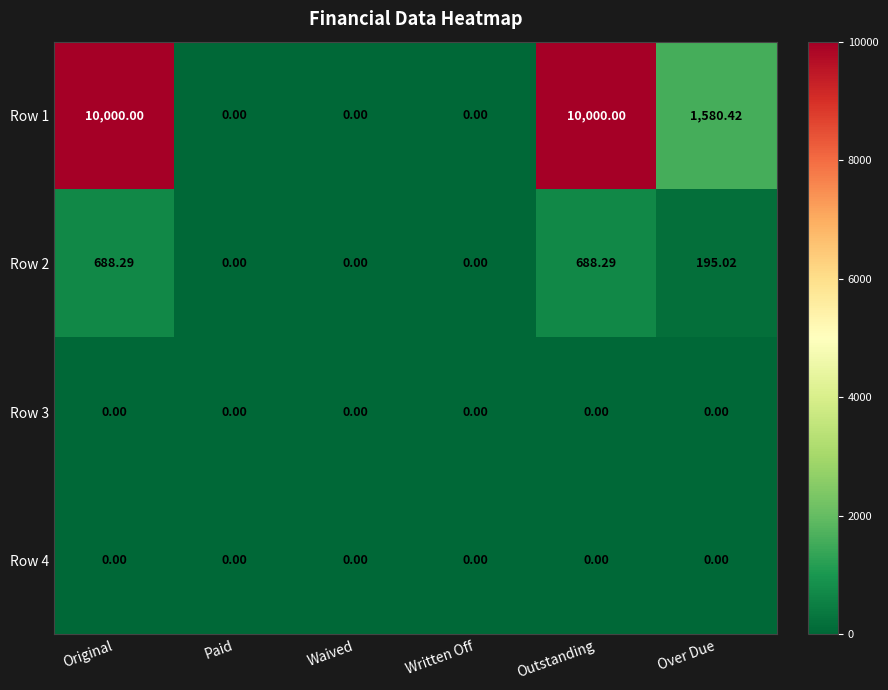

Between Waived and Over Due, which series saw the biggest shift?

Row 1